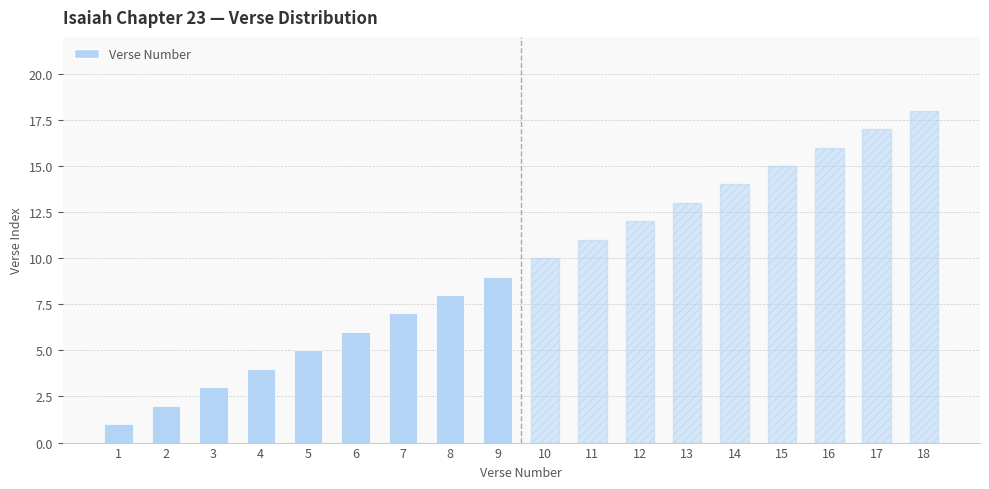

The chart shows a value of 2 at 4. True or false?

False